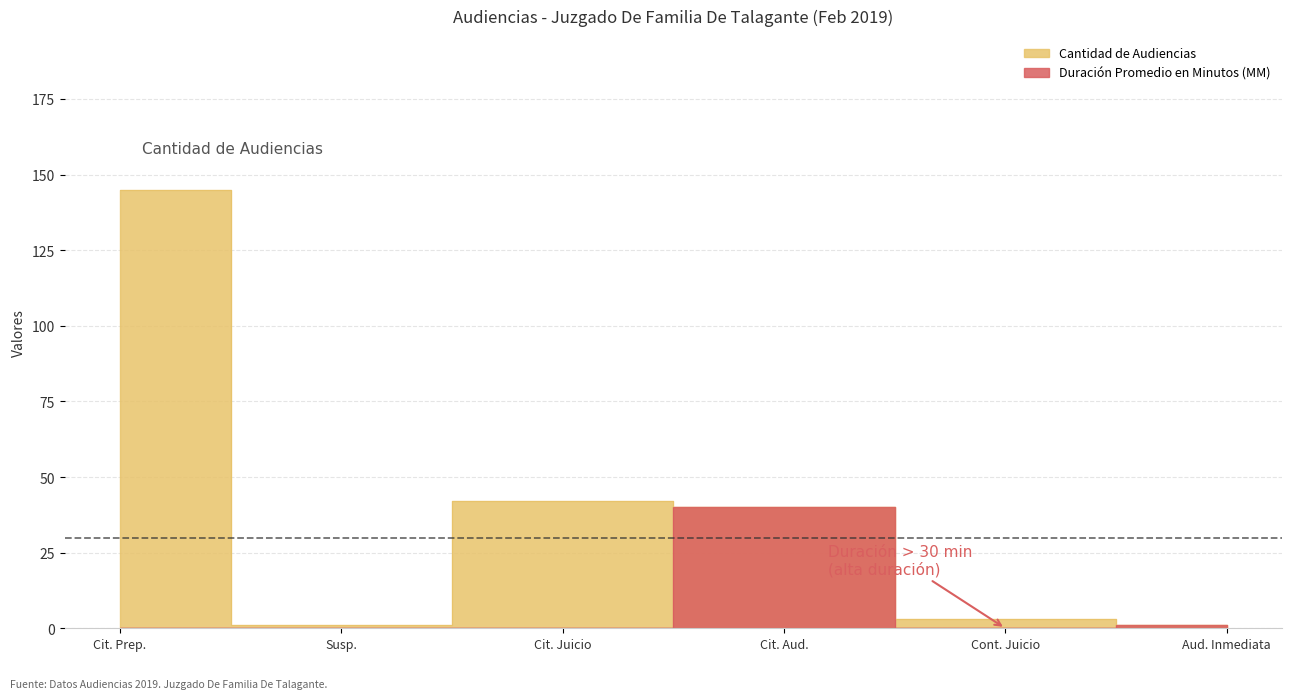

How many points are higher than both their immediate neighbors (excluding endpoints)?

1